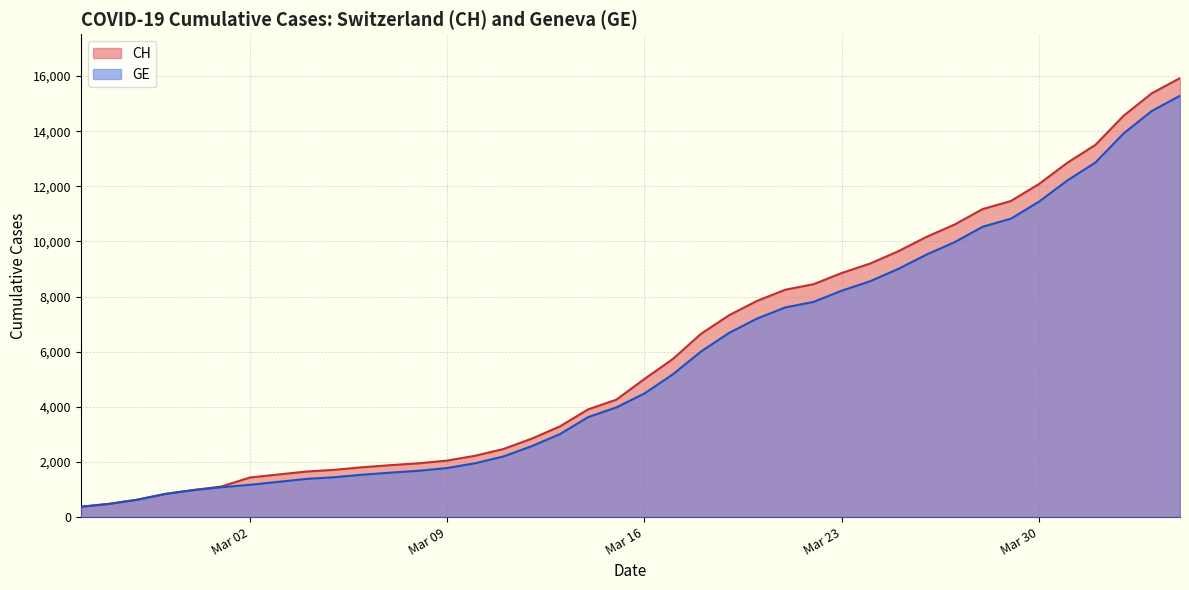

What is the spread (max minus min) of values at 2020-03-05?

268